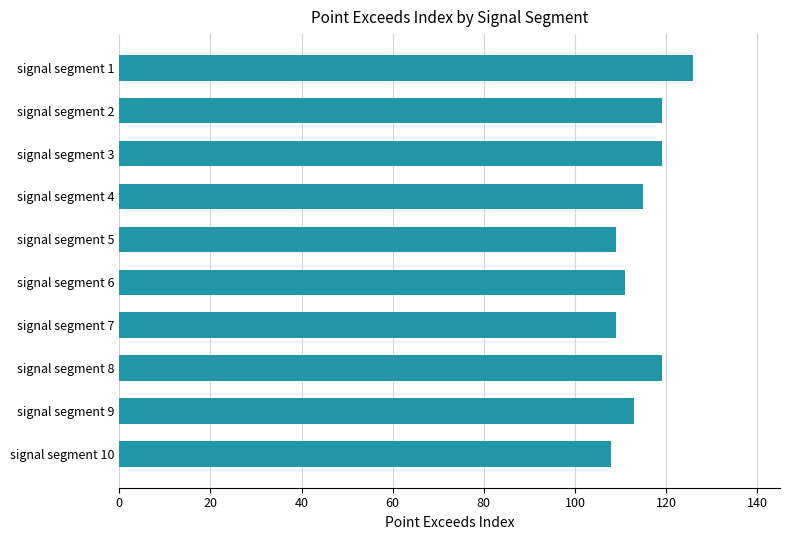

Does the chart contain stacked bars?

No